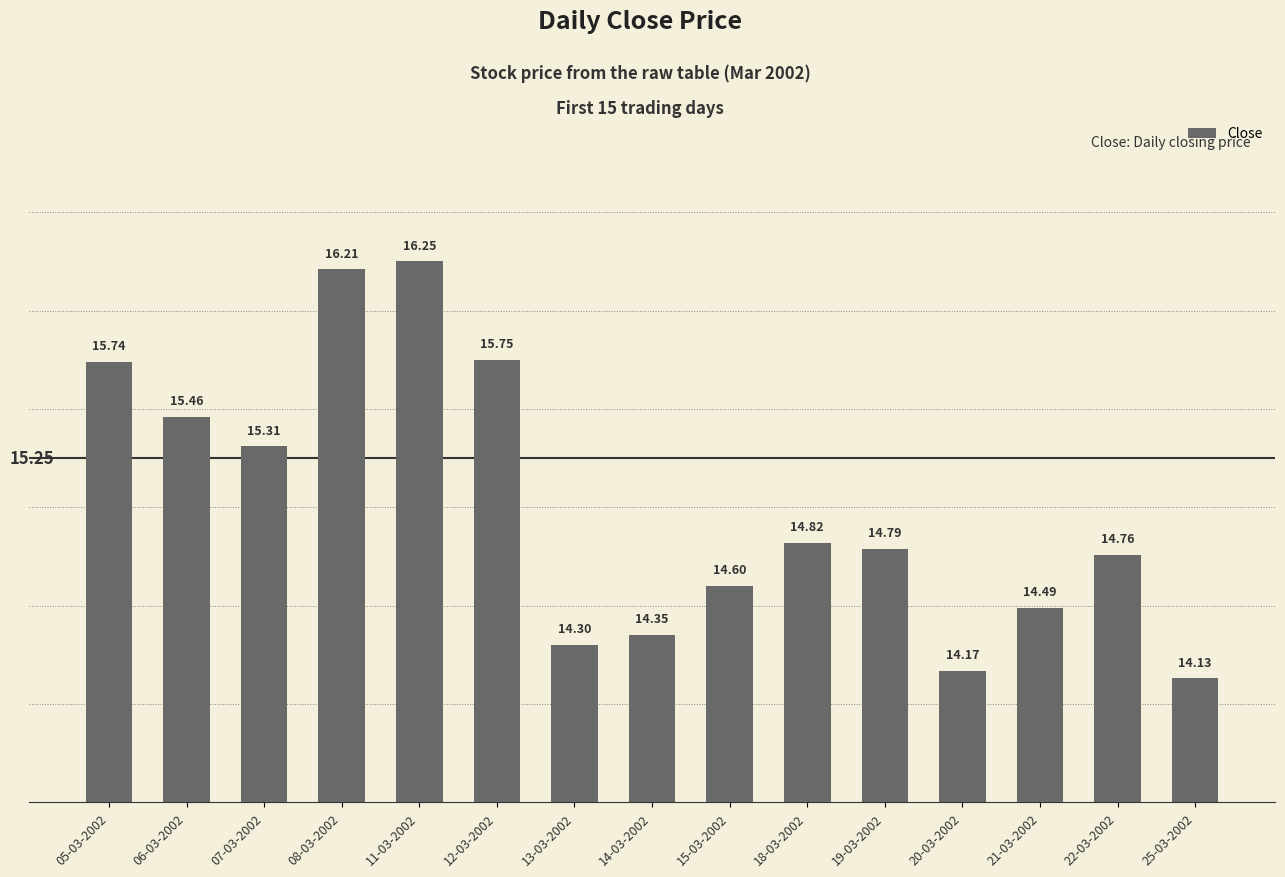

The value at 21-03-2002 is 14.5. True or false?

True